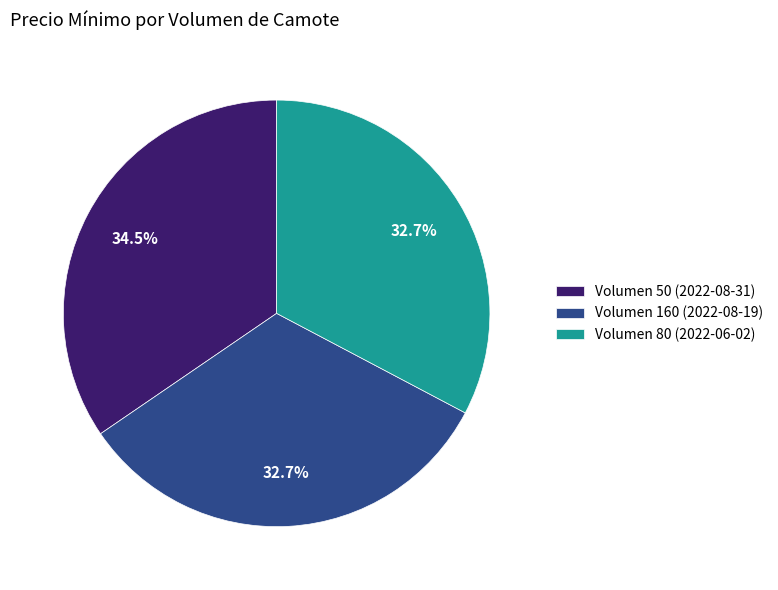

The Volumen 160 (2022-08-19) slice represents 33% of the pie. True or false?

True